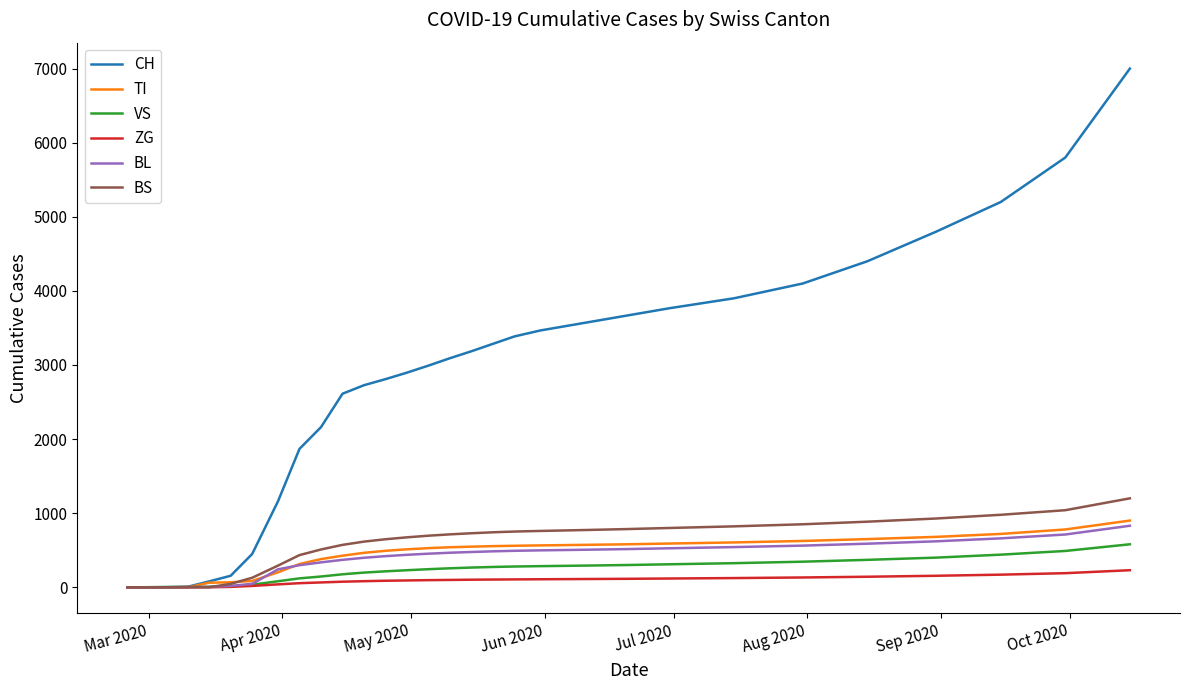

What is the difference between the maximum and minimum values in the CH series?

7000